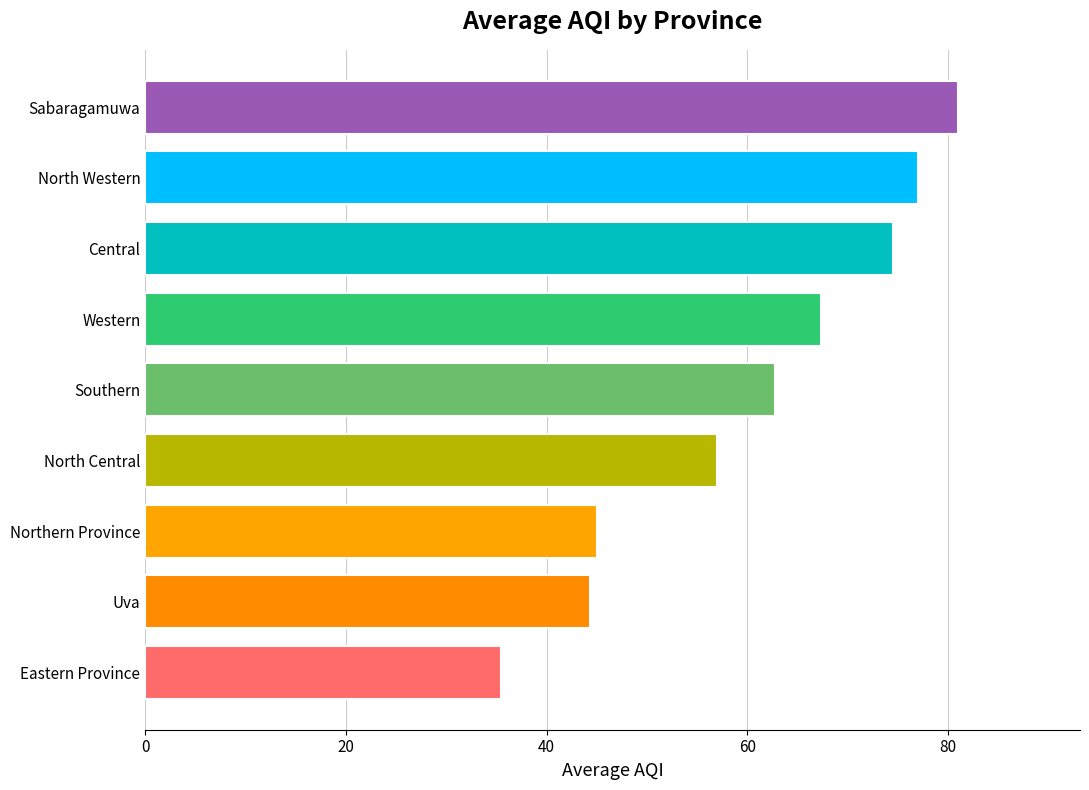

What is the average value?

60.5